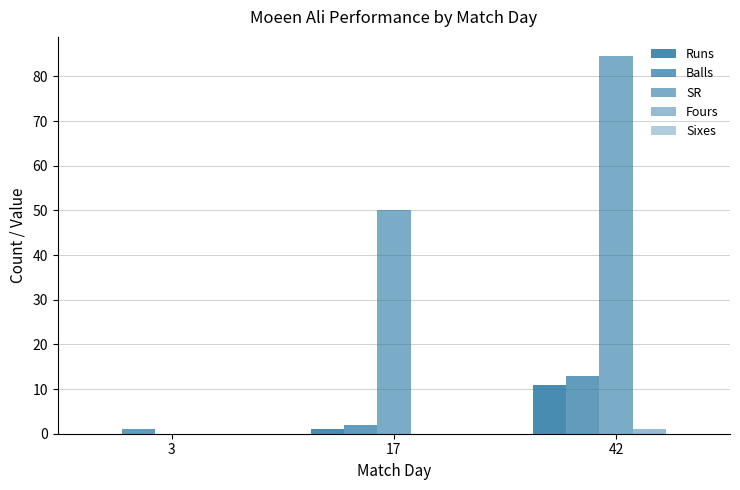

What is the spread (max minus min) of values at 42?

84.6